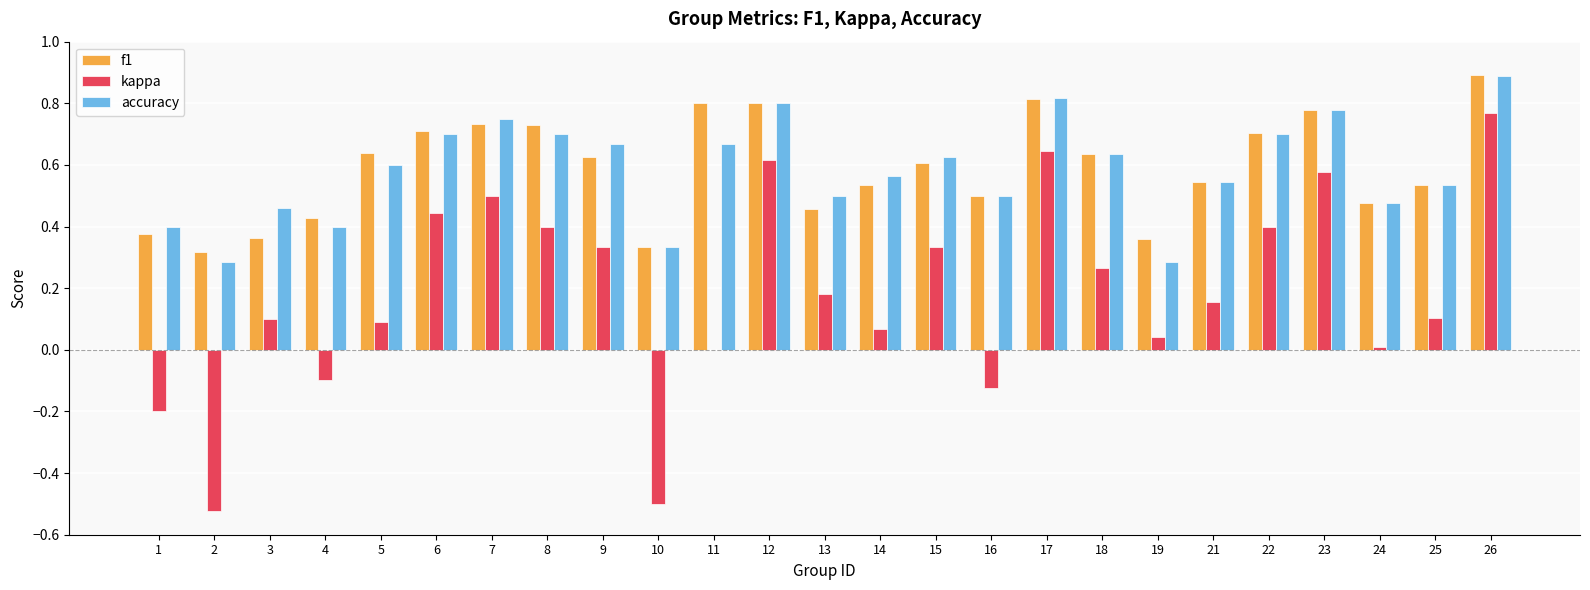

Which series changed the most between 10 and 13?

kappa